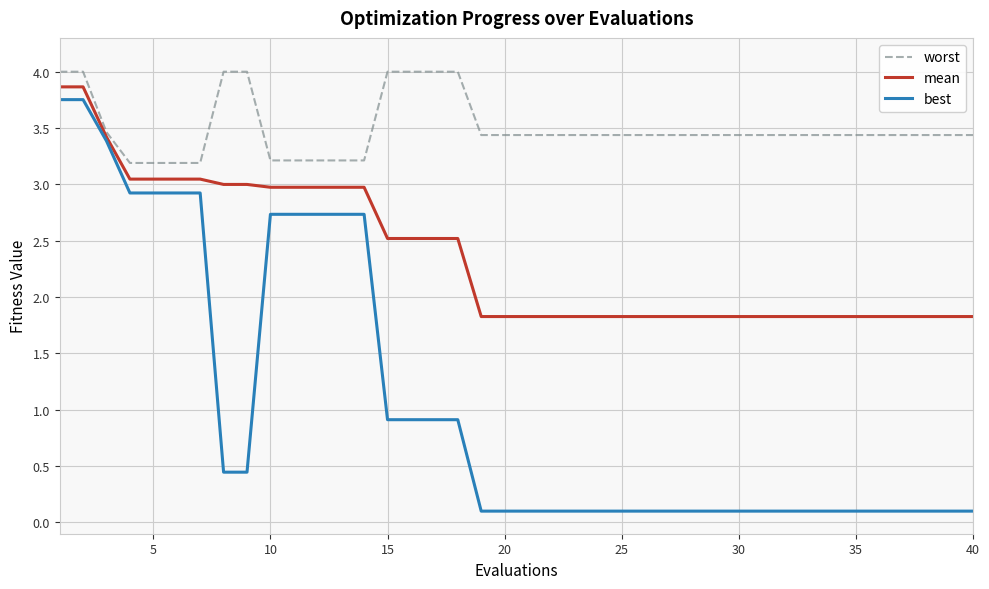

Which series has the widest spread of values?

best